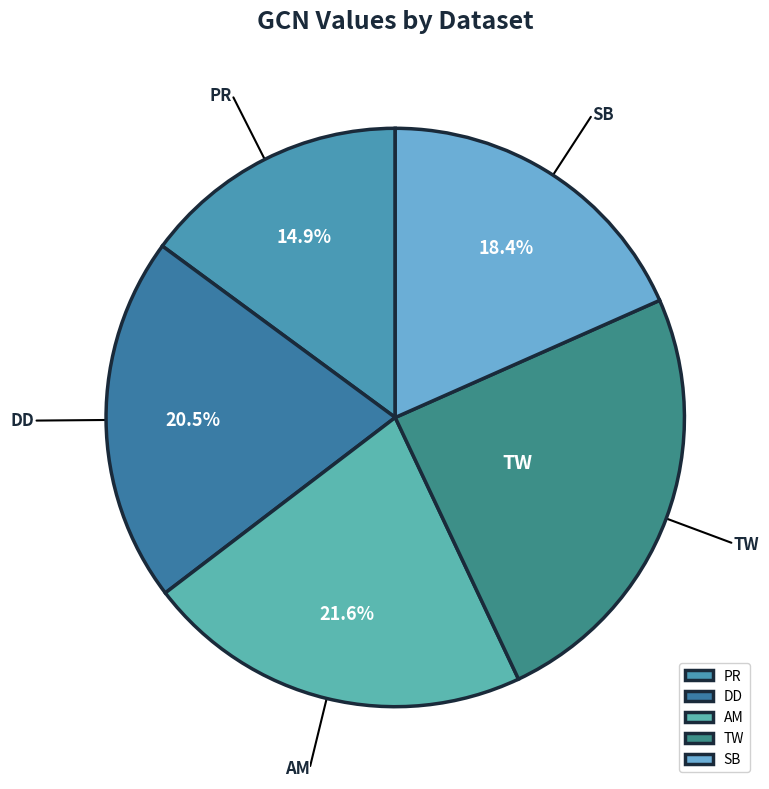

What portion of the pie excludes DD?

79.5%